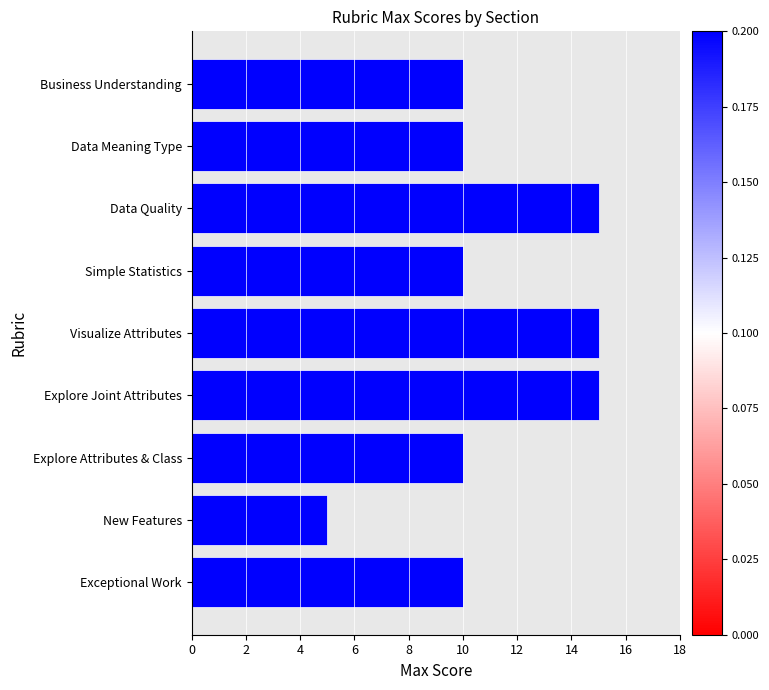

How many categories are shown in the chart?

9